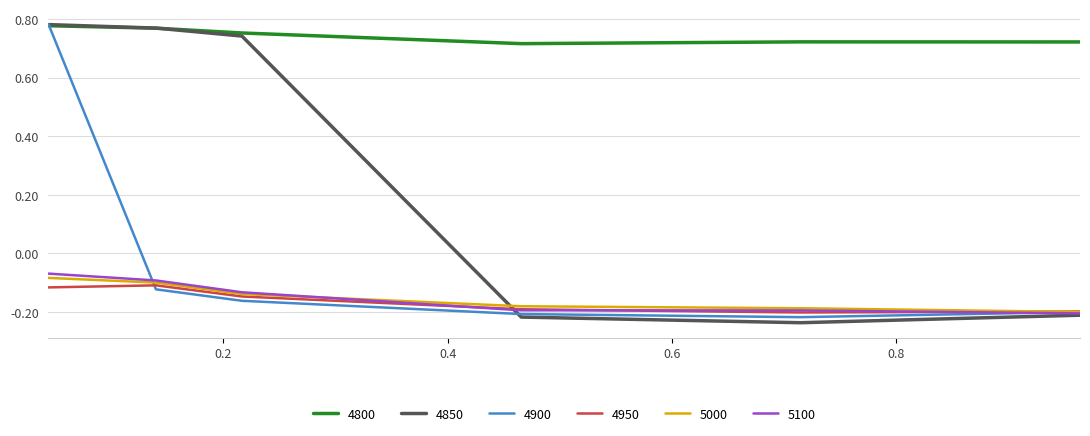

True or false: 5100 and 4800 intersect in this chart.

False